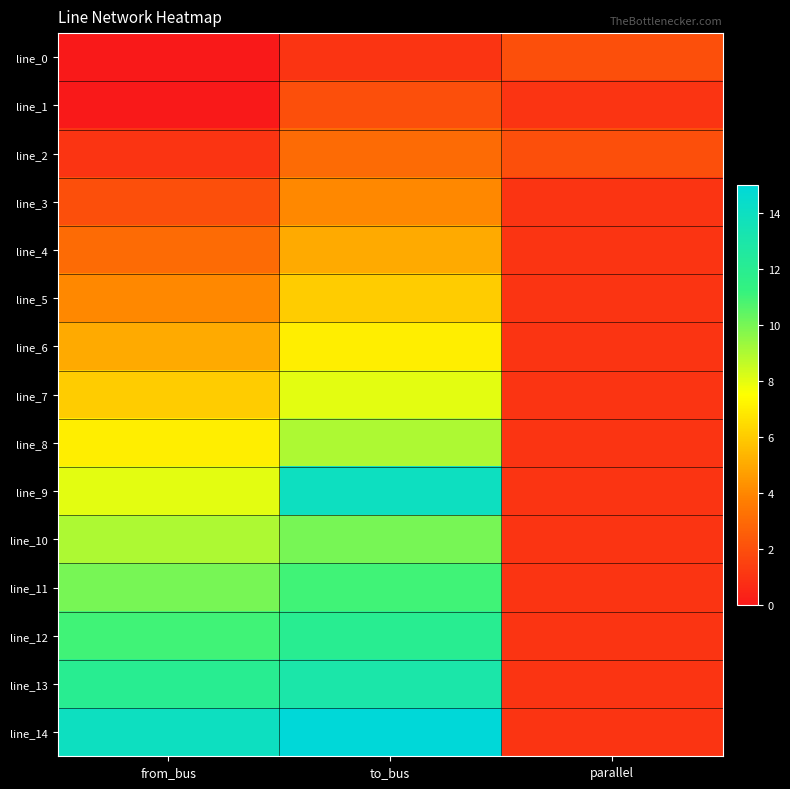

Which series changed the most between from_bus and to_bus?

line_9